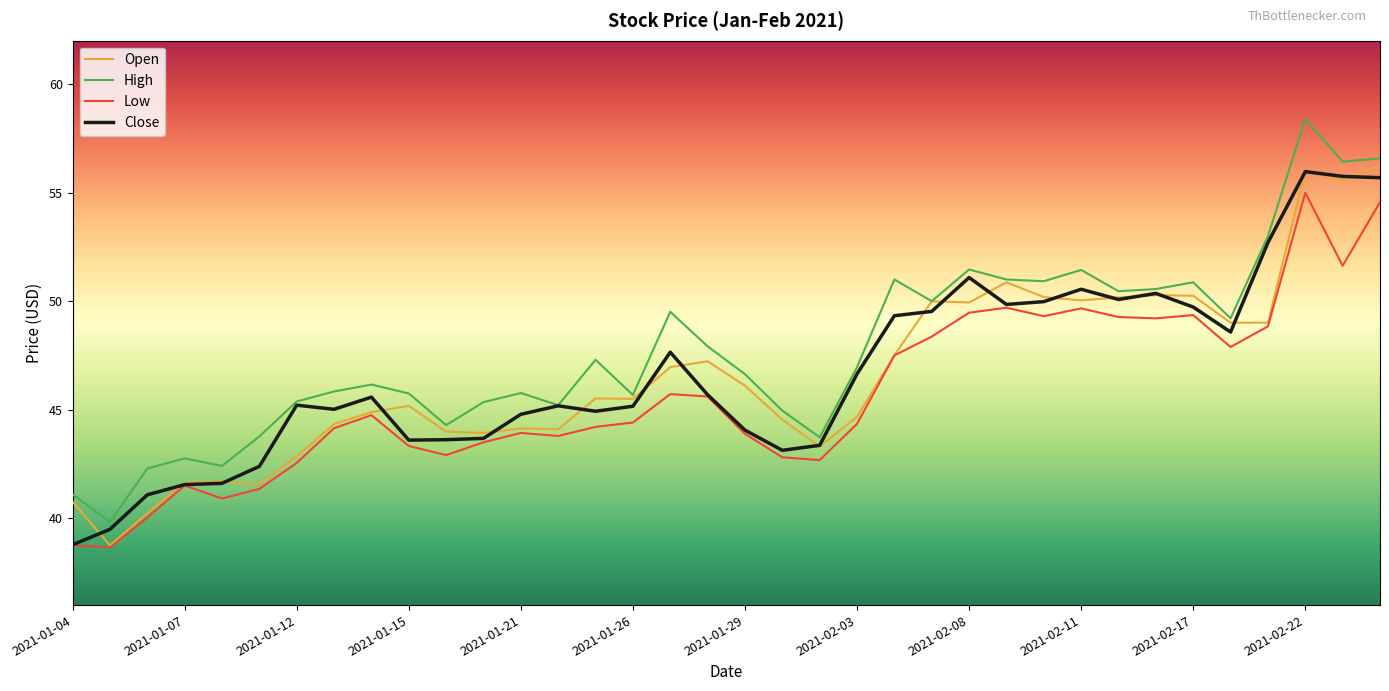

What is the minimum value for Low?

38.7